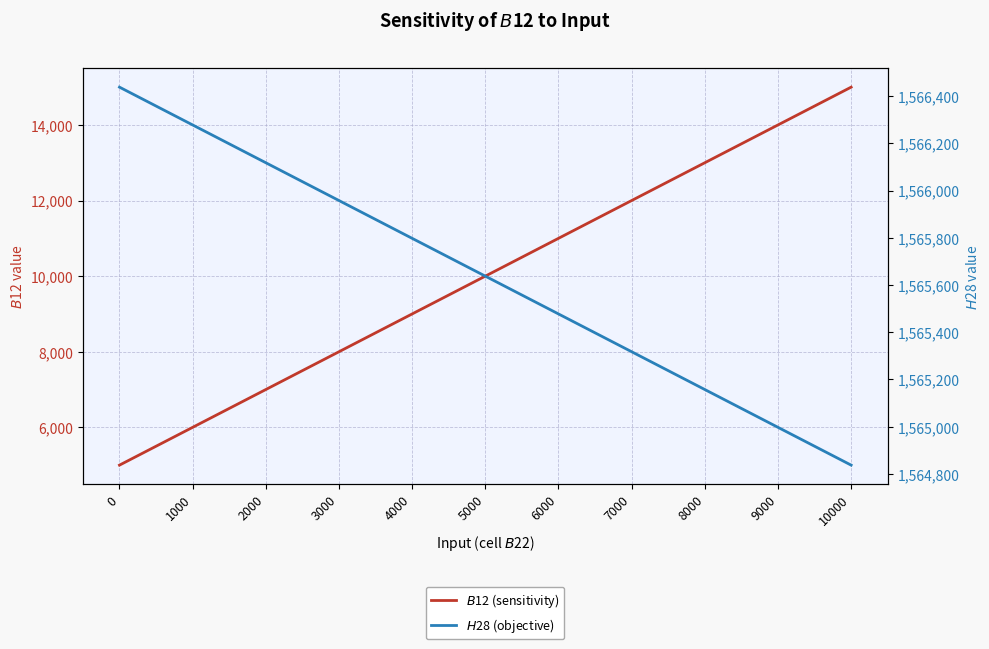

Between 0 and 8000, which is larger?

8000